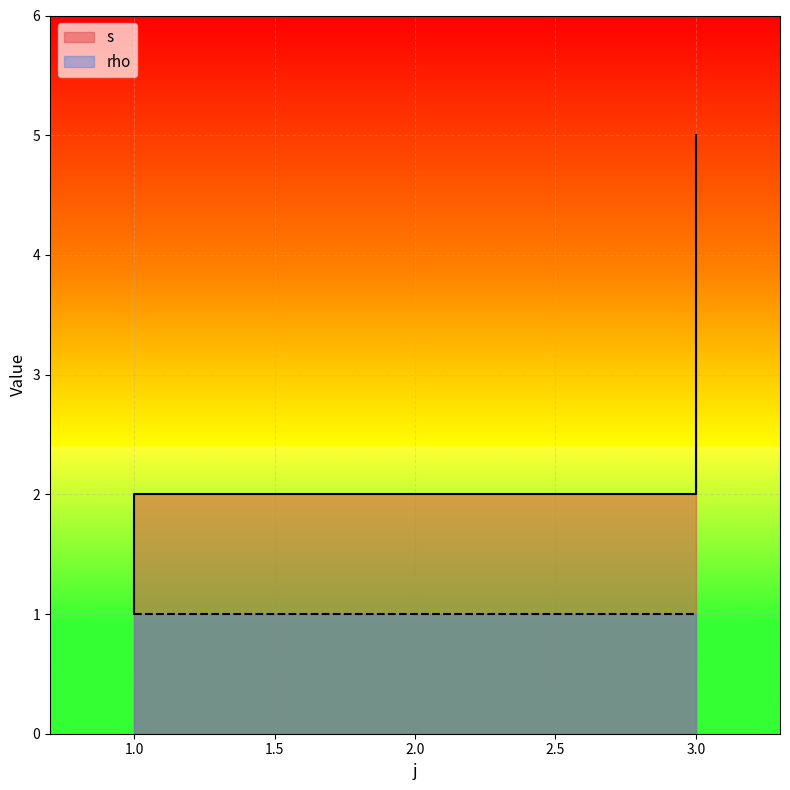

What is the difference between the maximum and minimum values?

4